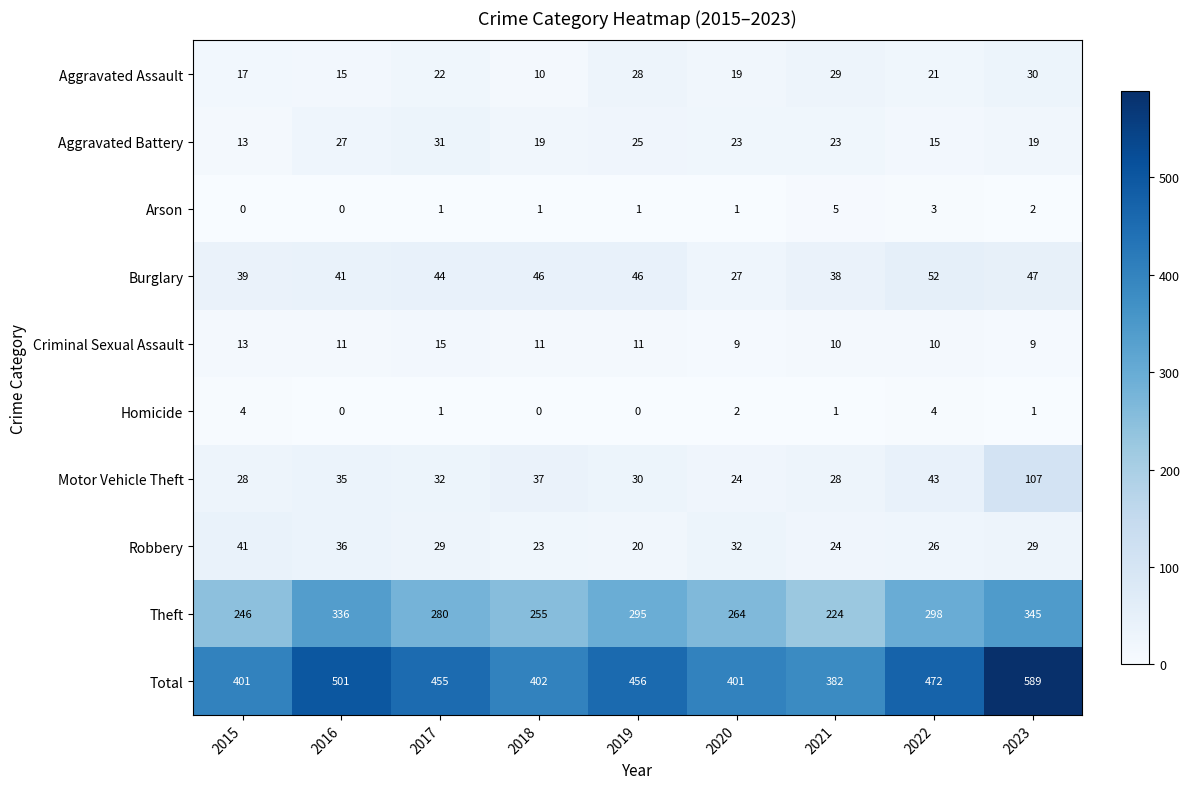

What is the difference between the Aggravated Battery values at 2018 and 2015?

6